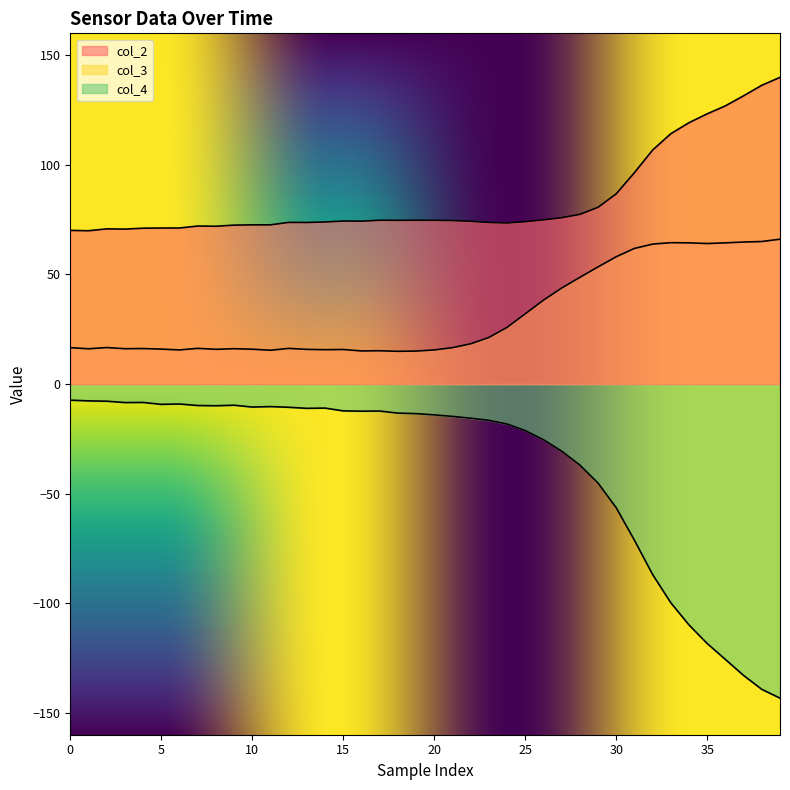

In col_3, how many points are lower than both neighbors (excluding endpoints)?

9